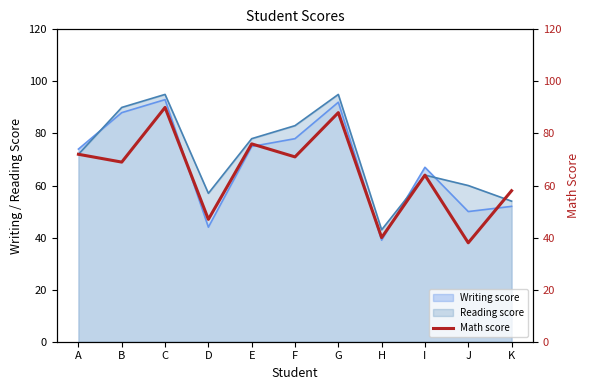

At which label does Writing score reach its minimum?

H